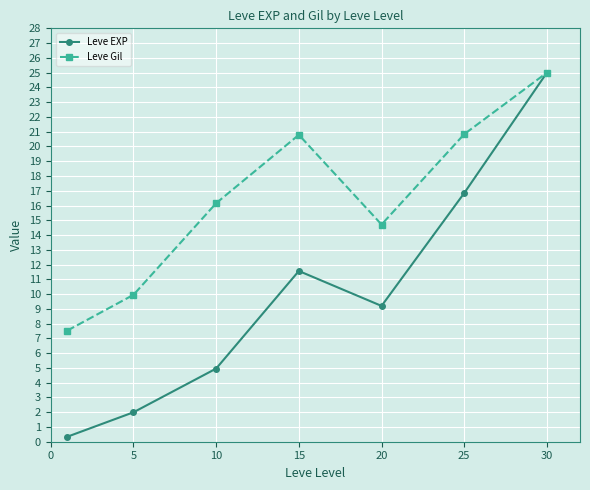

What are all the series names shown in the legend?

Leve EXP, Leve Gil